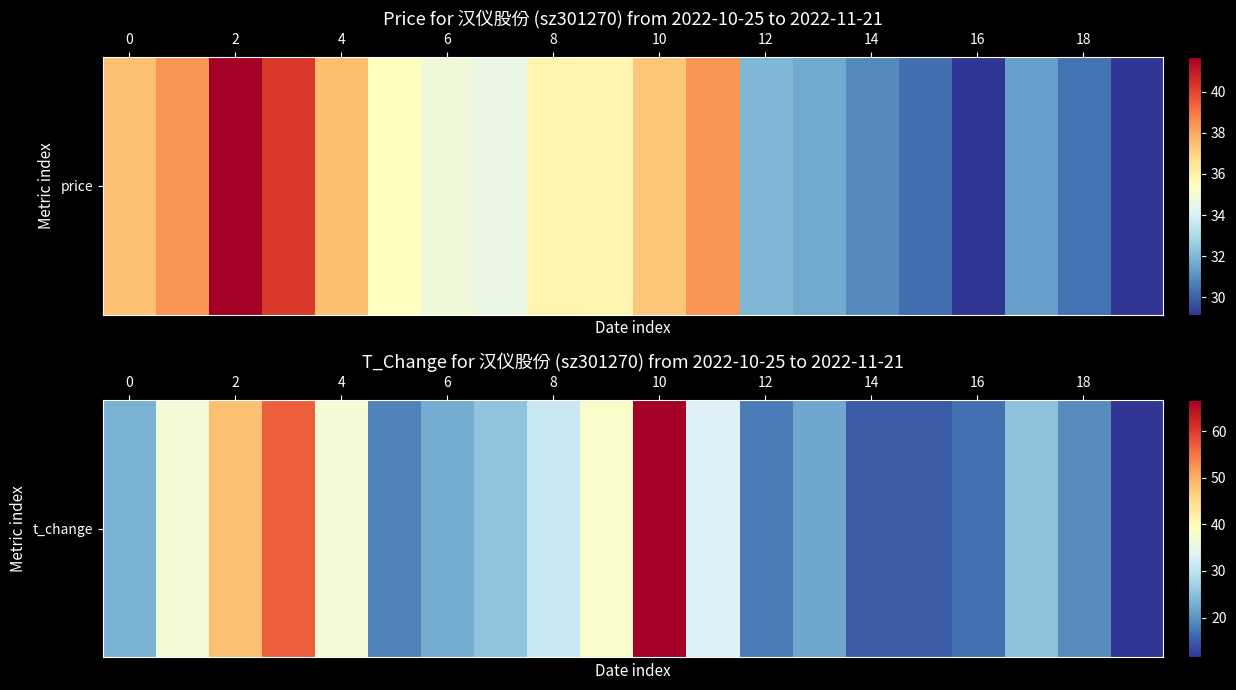

Approximately how many times larger is the value at 11 compared to 15?

2.2